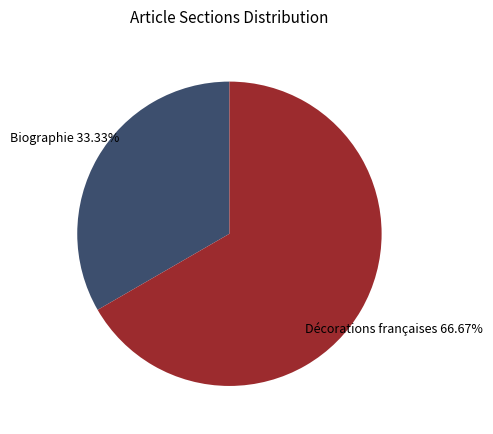

Which has a higher value, Décorations françaises or Biographie?

Décorations françaises